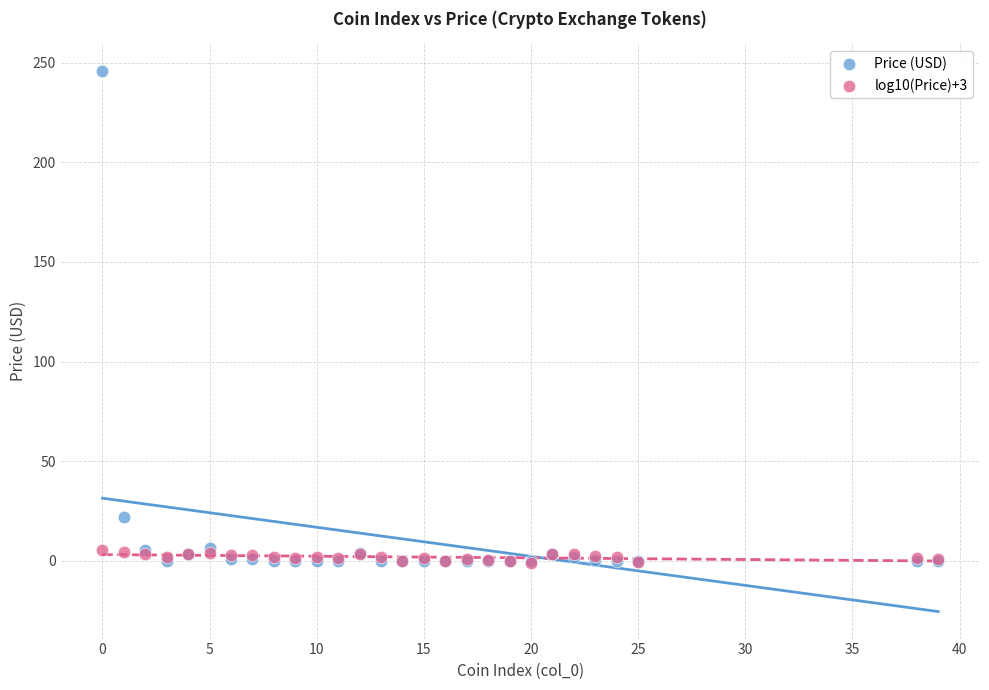

In the Price (USD) series, what Y value is closest to 122?

22.0